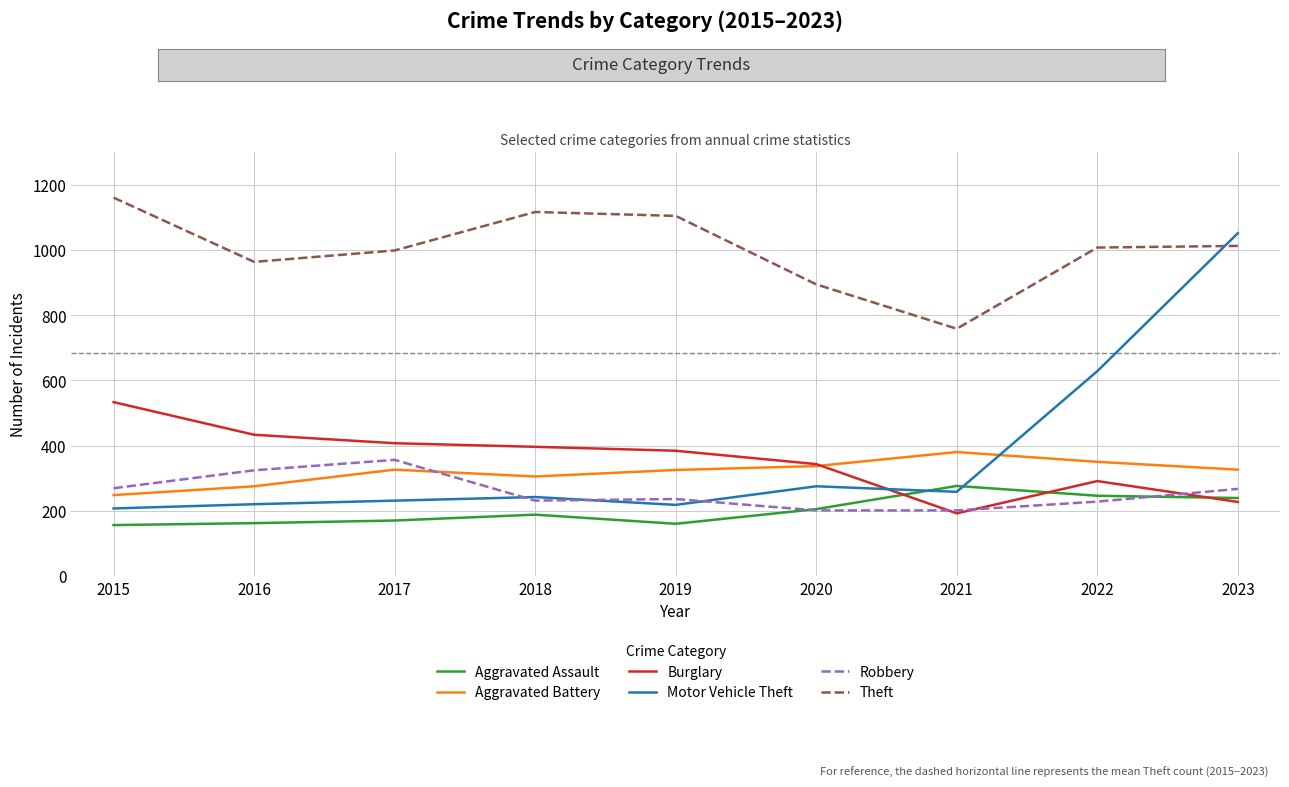

What is the greatest value displayed?

1160